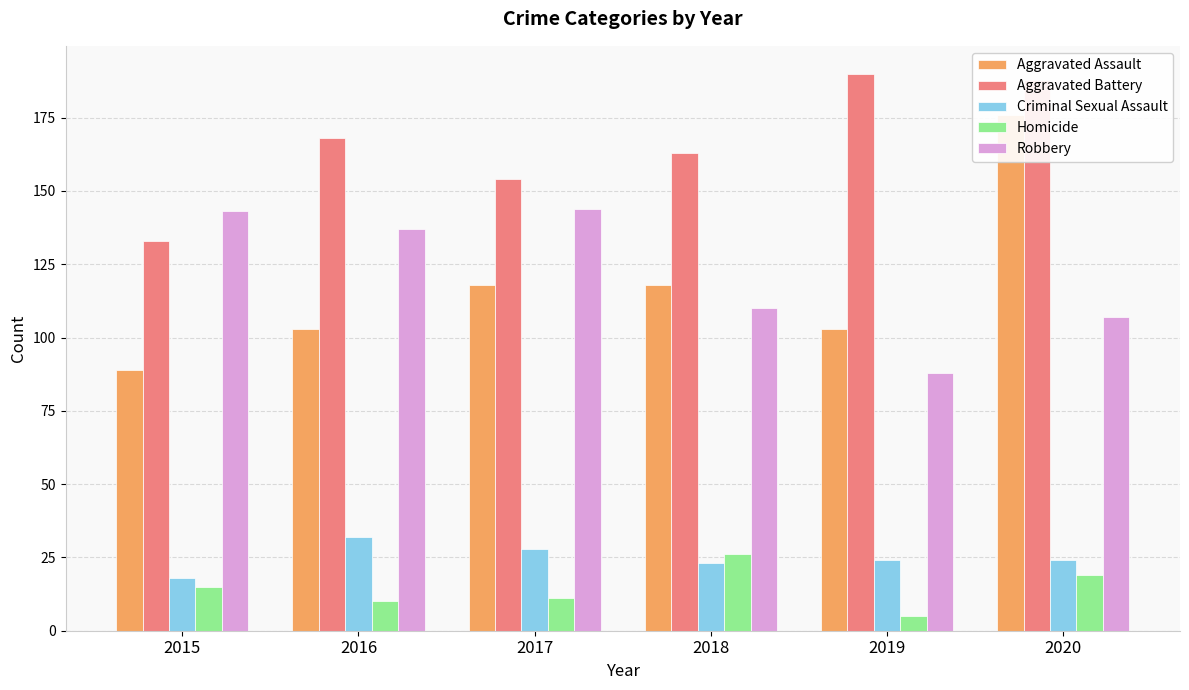

Does the chart contain any negative values?

No